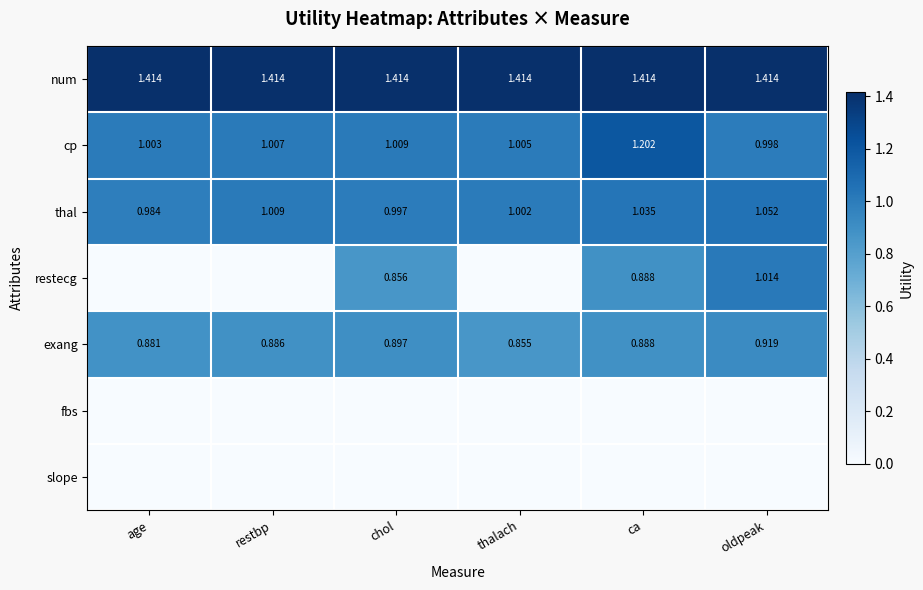

Is the value of cp at oldpeak greater than the value of exang at ca?

Yes